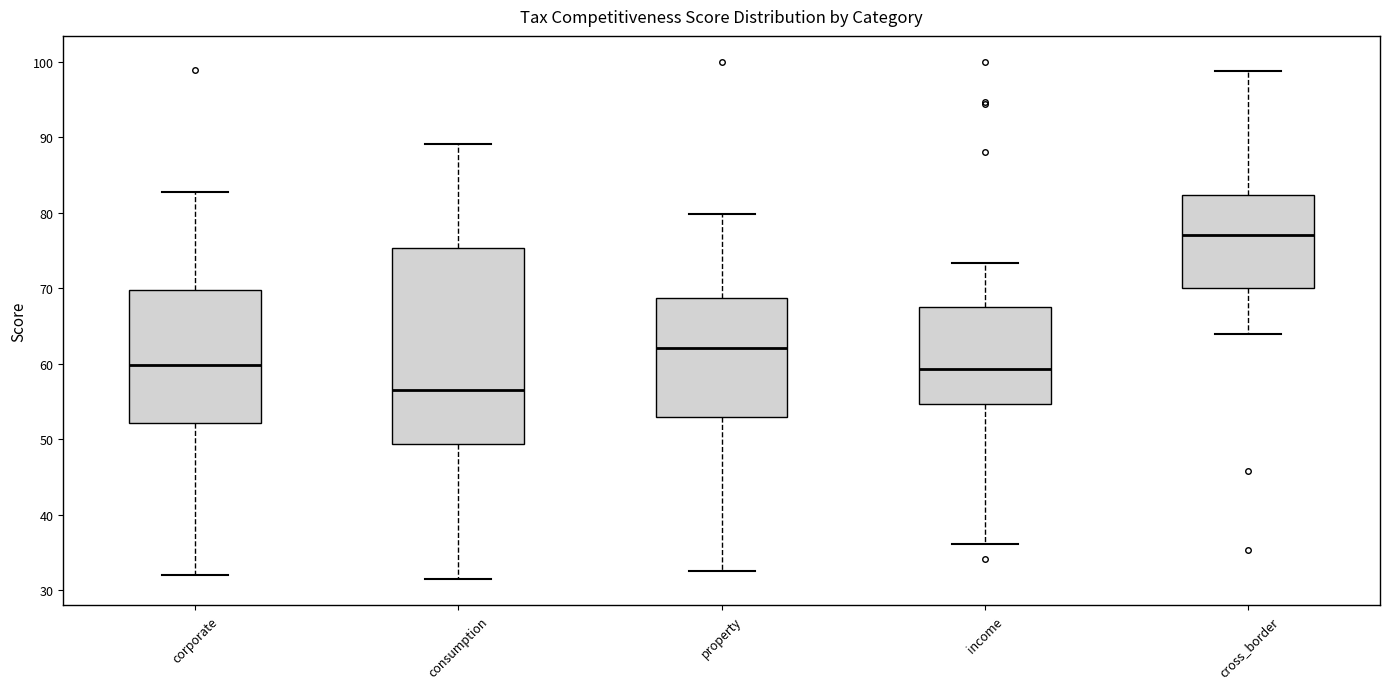

Which box's median line is the lowest?

consumption